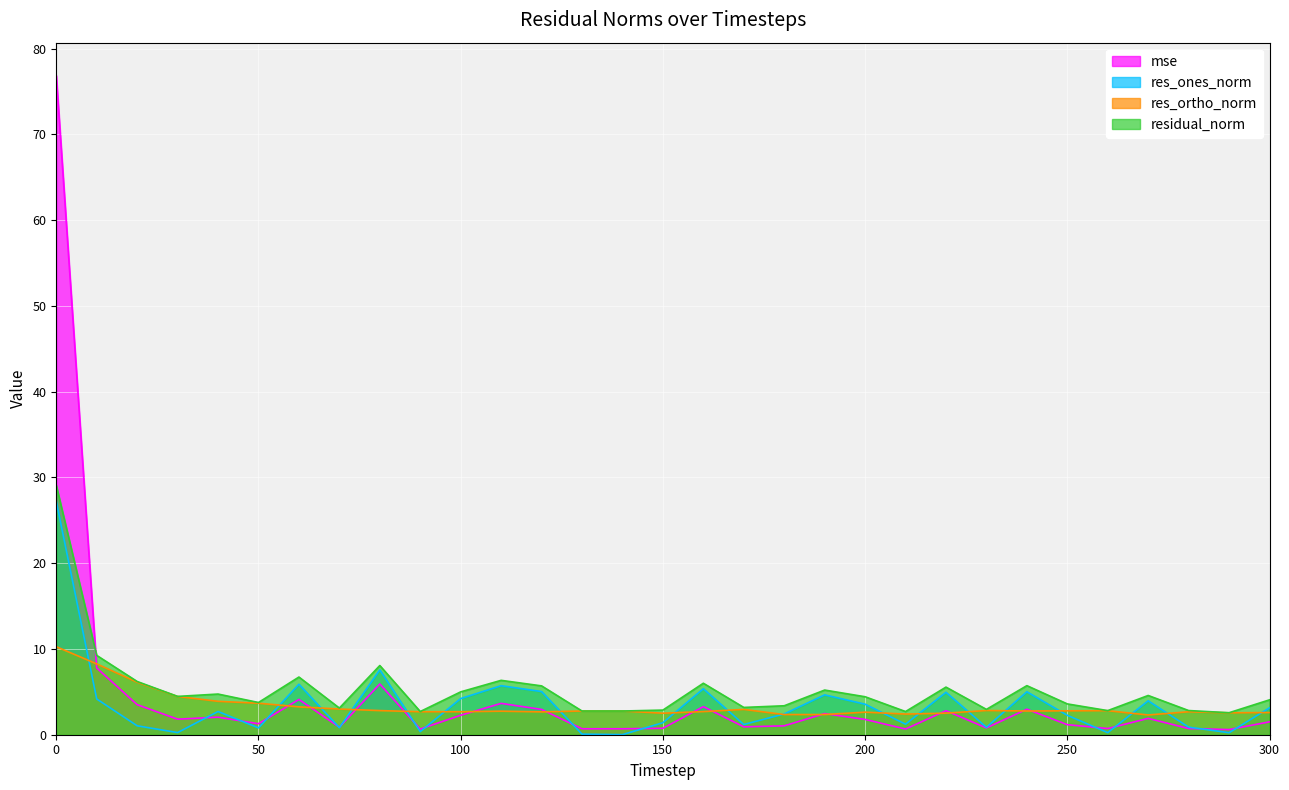

Rank the series at 160 from lowest to highest value.

res_ortho_norm, mse, res_ones_norm, residual_norm